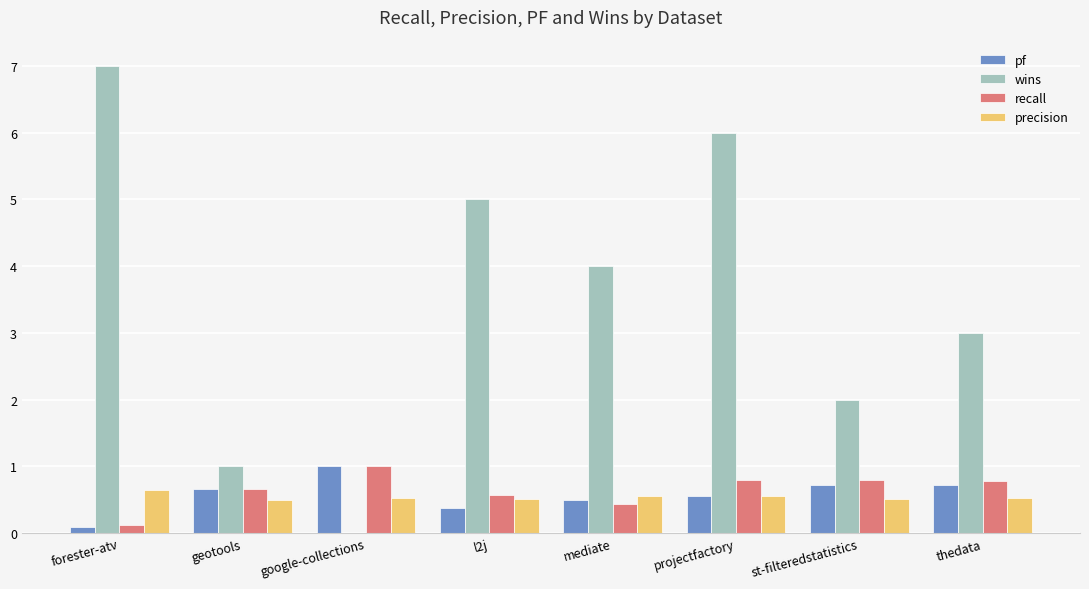

Between google-collections and l2j, which series saw the biggest shift?

wins